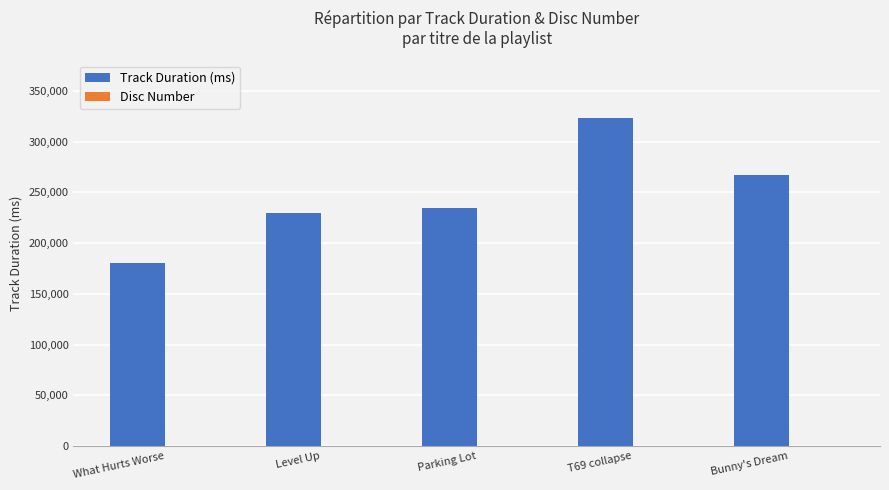

Which label corresponds to the largest value in the chart?

T69 collapse